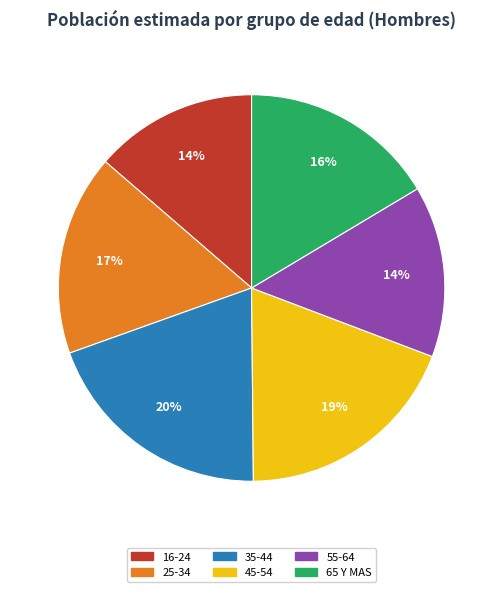

What percentage is the 65 Y MAS slice, to the nearest percent?

16%